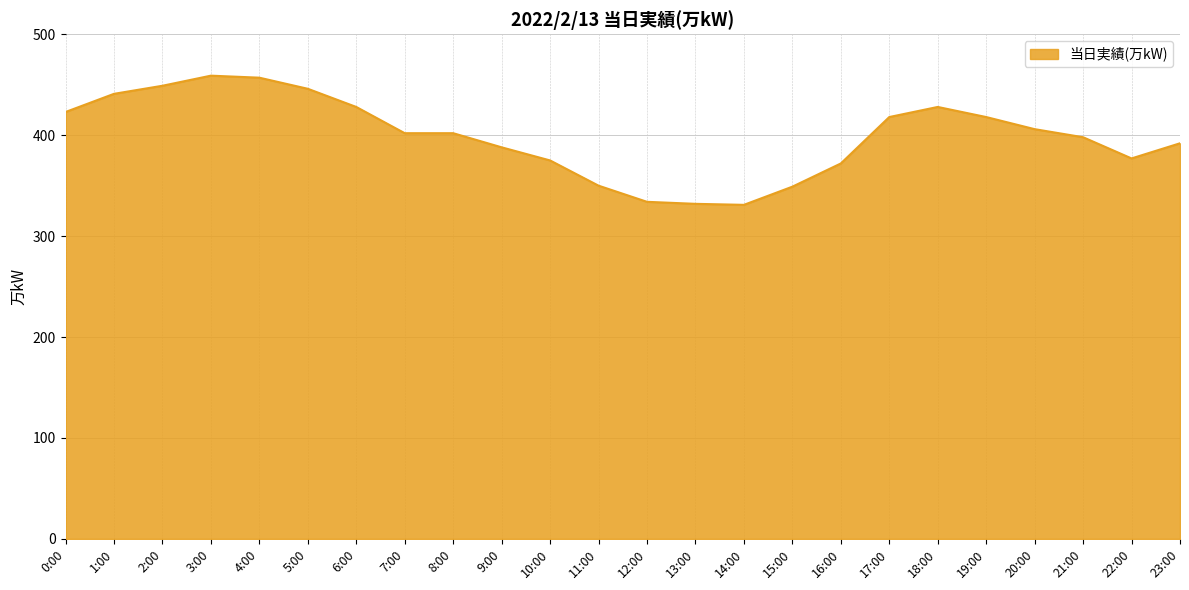

What is the difference between the values at 2:00 and 0:00?

26